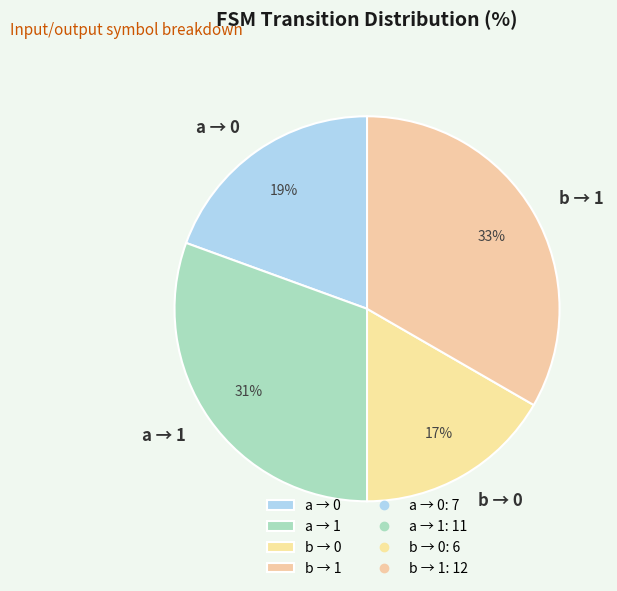

Which slice is the smallest?

b → 0